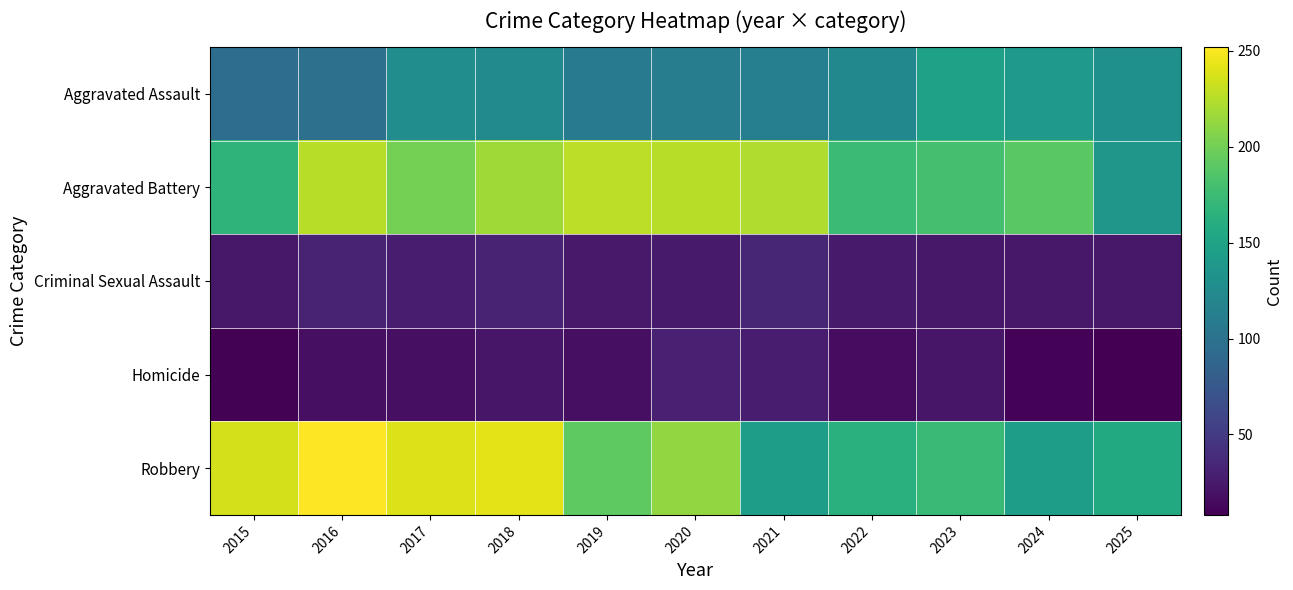

At which category is the sum across all series the highest?

2018